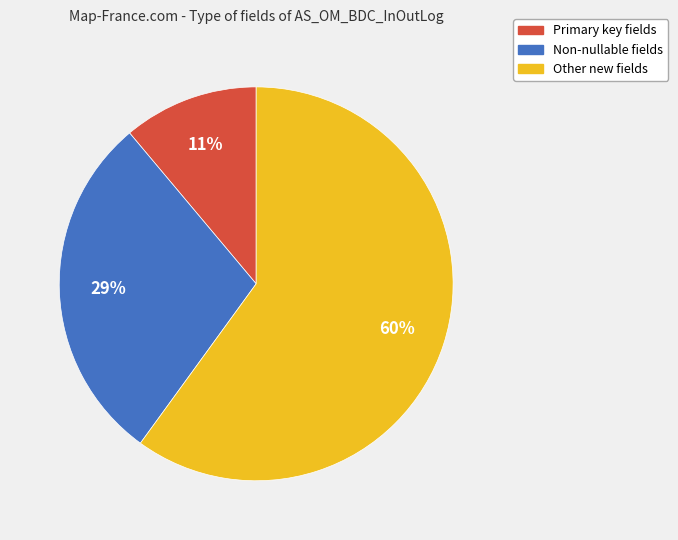

Is there a majority slice in this chart?

Yes